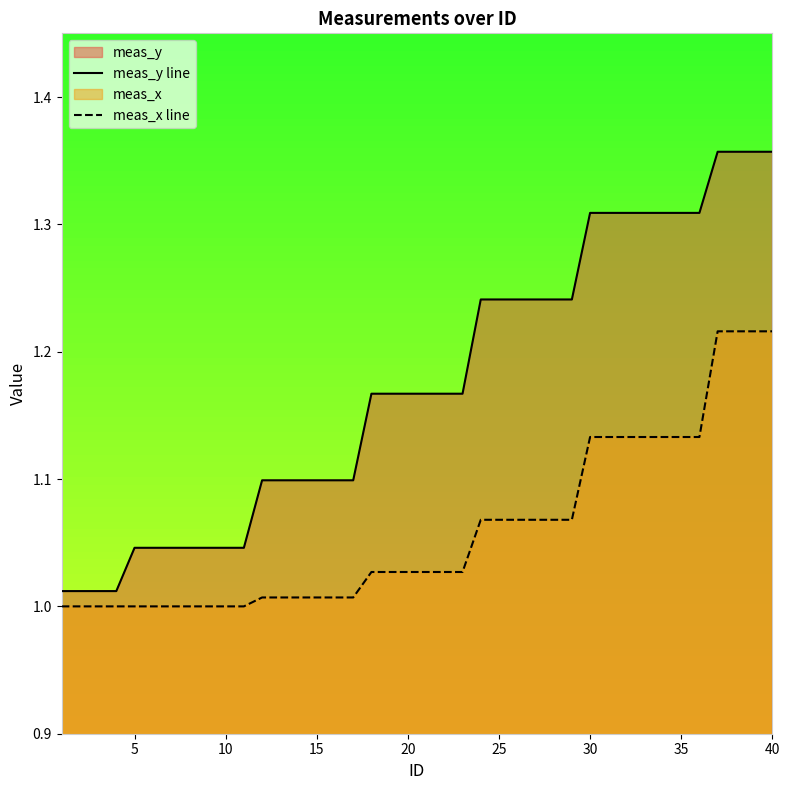

True or false: meas_y line and meas_x line cross at least once.

False